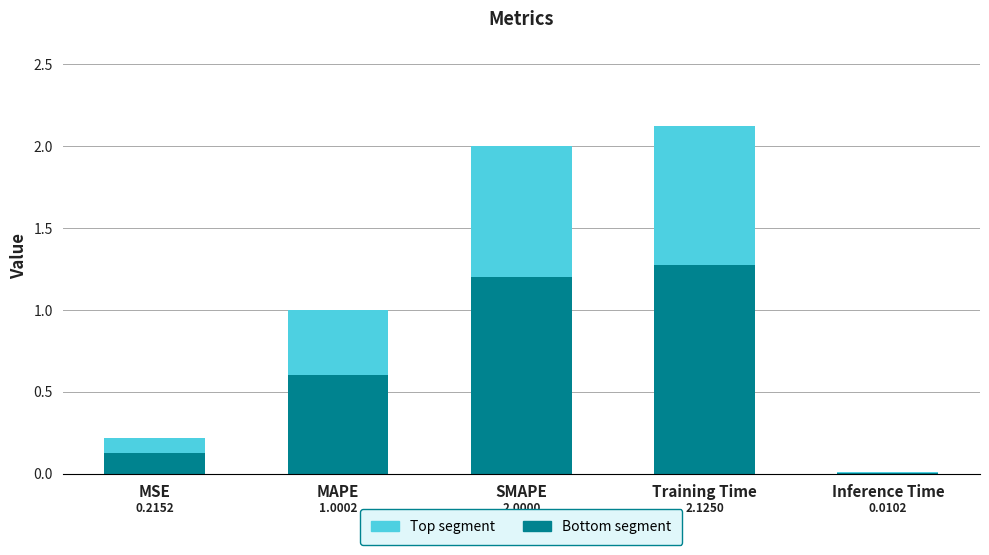

Are the bars grouped side by side (vs. stacked)?

No